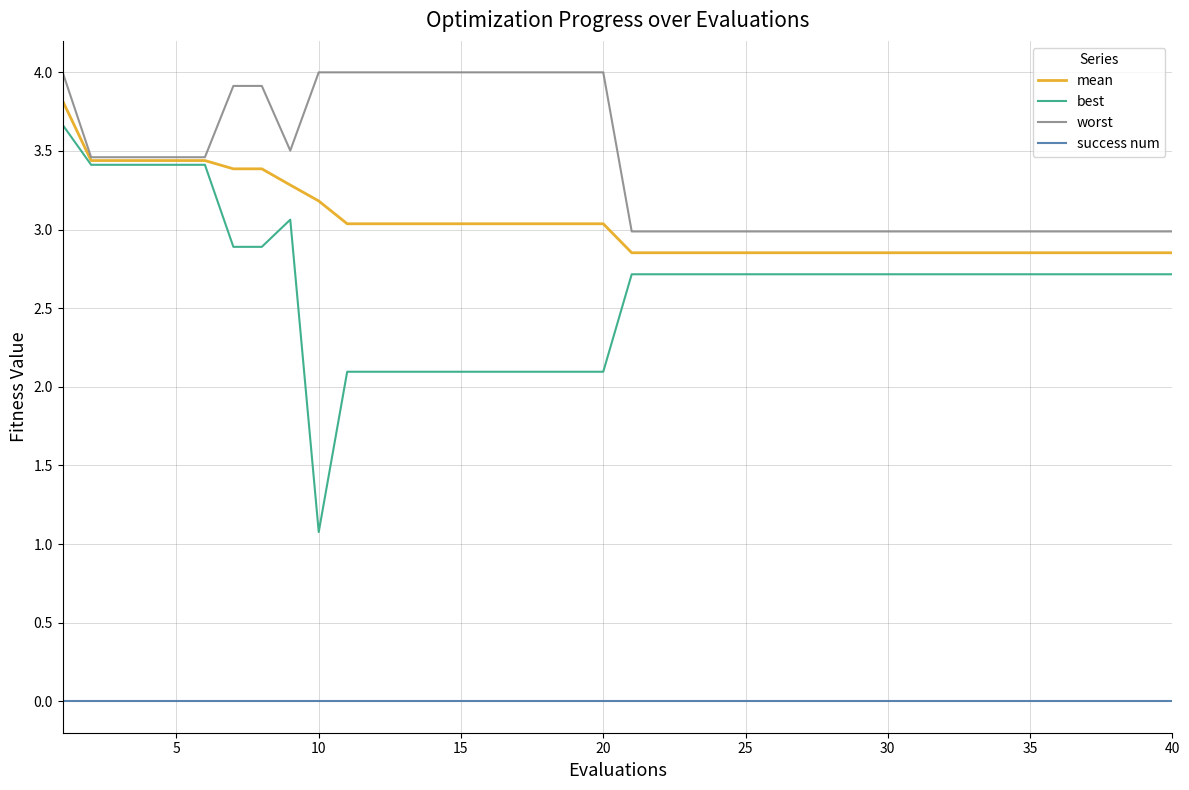

How many lines are shown in the chart?

4